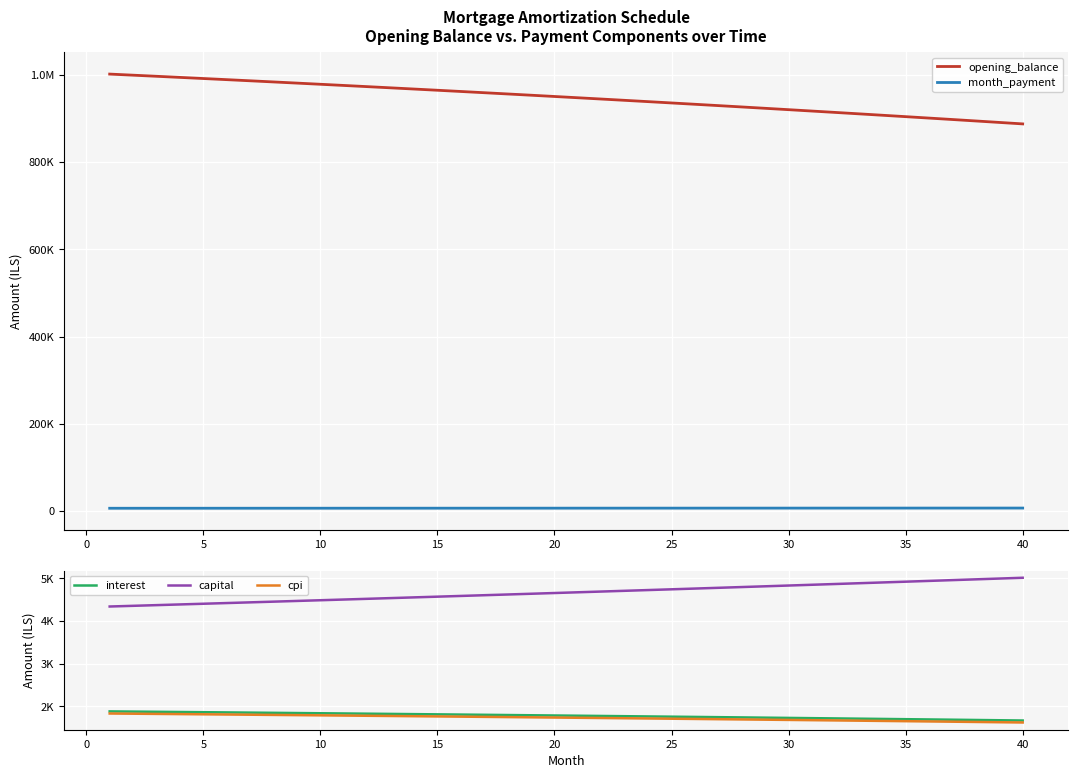

What is the average value of the opening_balance series?

947515.4